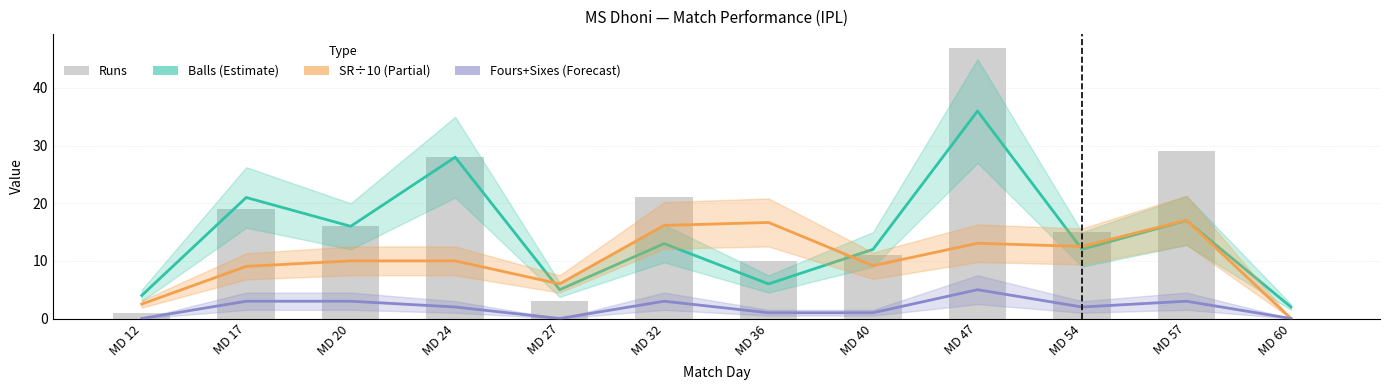

Which series has the largest total across all categories?

Runs (bars)